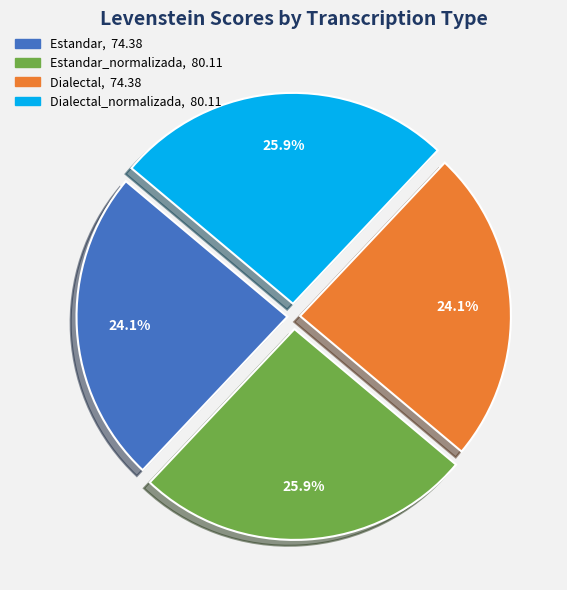

Is there a majority slice in this chart?

No